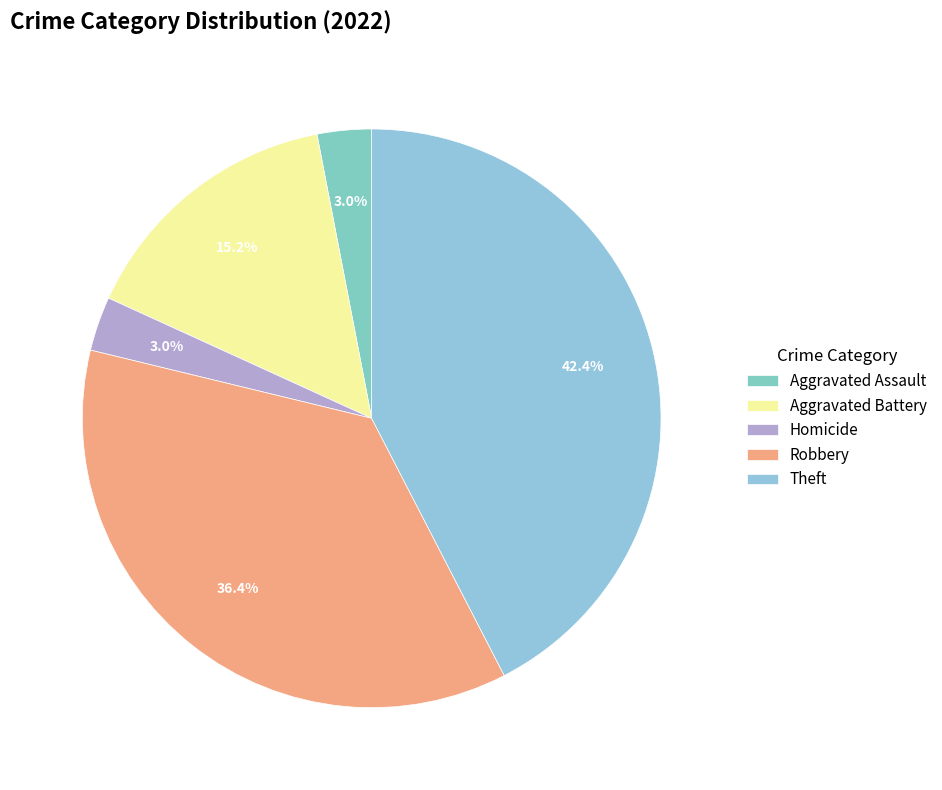

How many segments does this pie chart have?

5